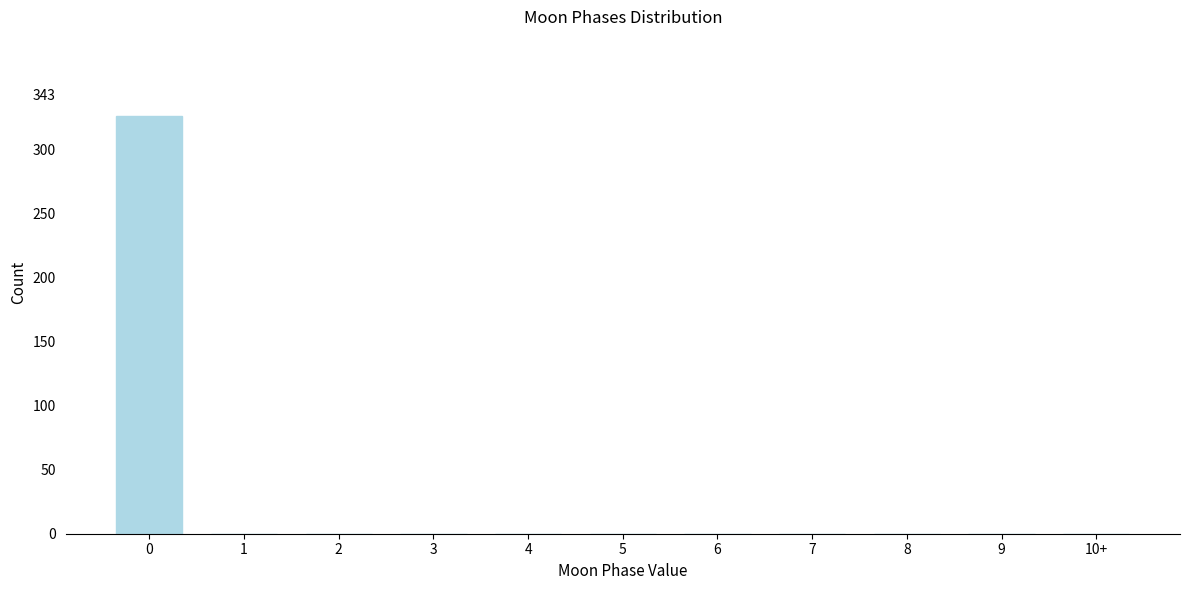

Reading left to right, extract all data points from this chart.

0=326	1=0	2=0	3=0	4=0	5=0	6=0	7=0	8=0	9=0	10+=0